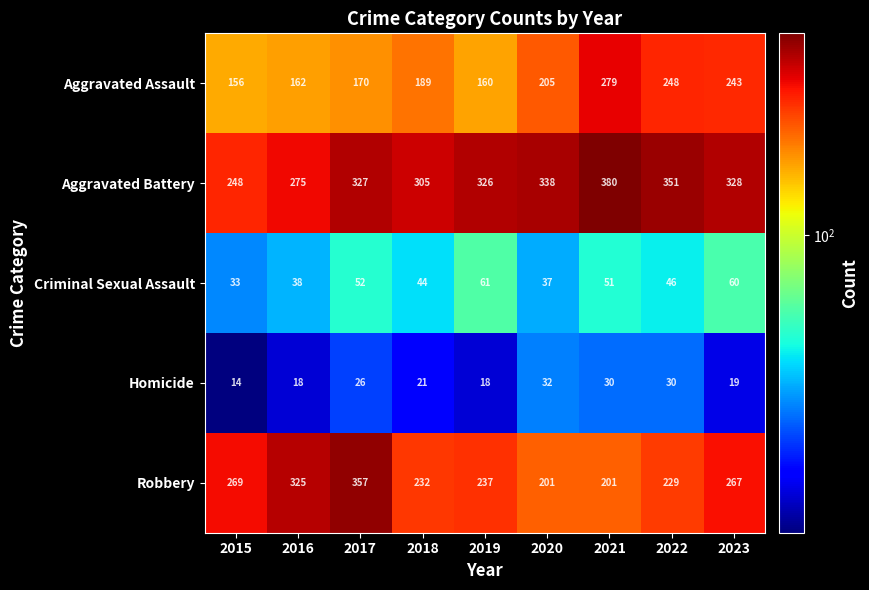

What is the average value of the Criminal Sexual Assault series?

47